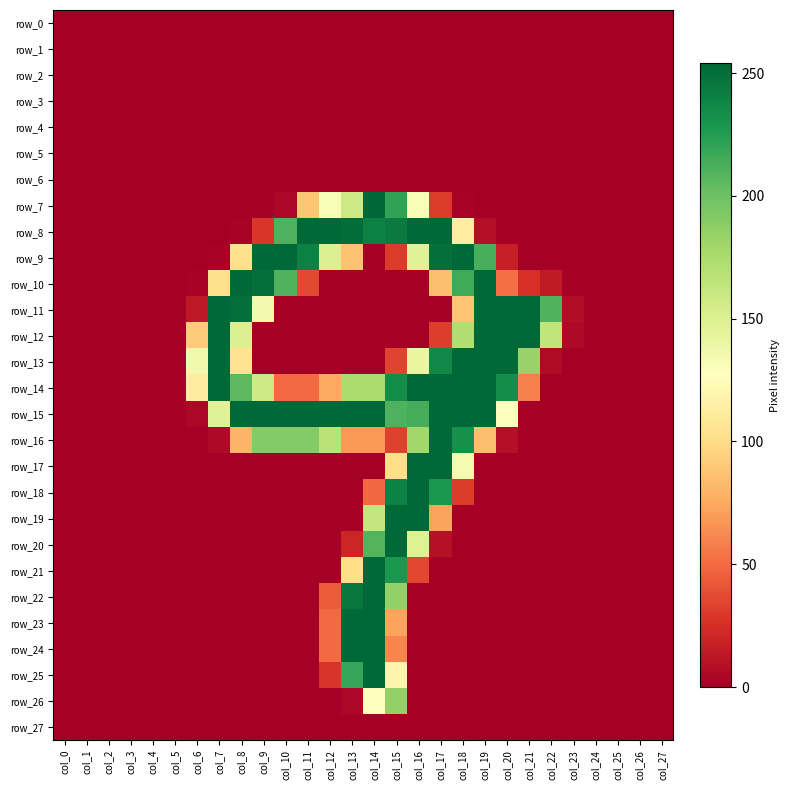

How many data points in row_20 are above 0?

5